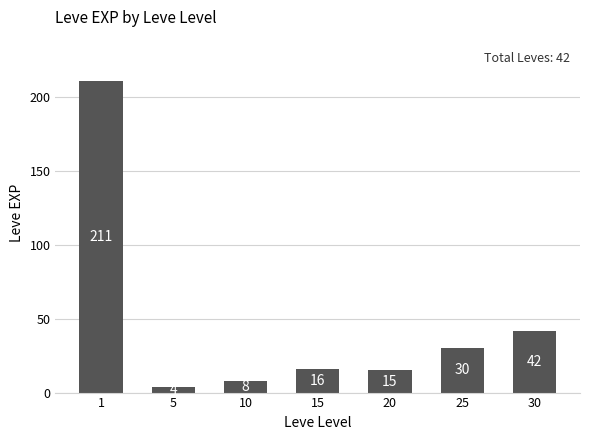

Reading left to right, list all the values displayed in this chart.

211	4	8	16	15	30	42